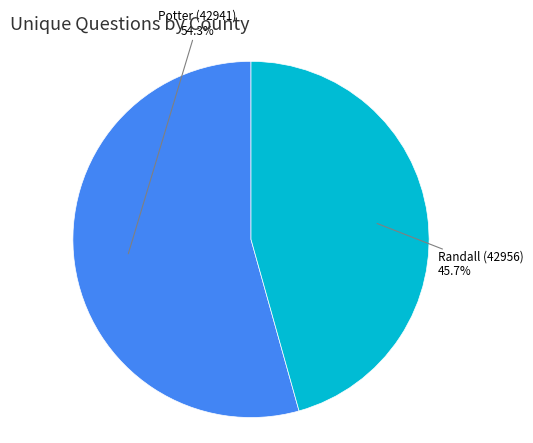

To the nearest percent, what is the average slice percentage?

50%